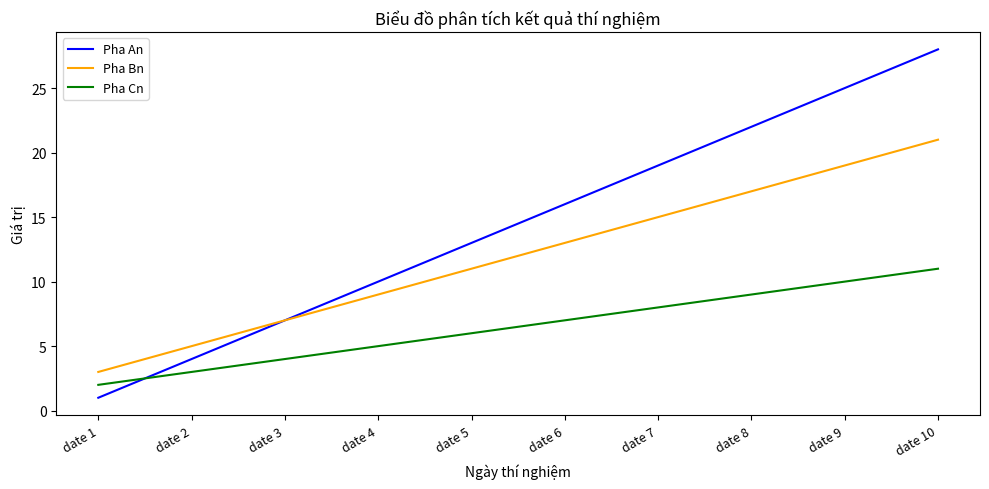

Between date 3 and date 10, which series saw the biggest shift?

Pha An